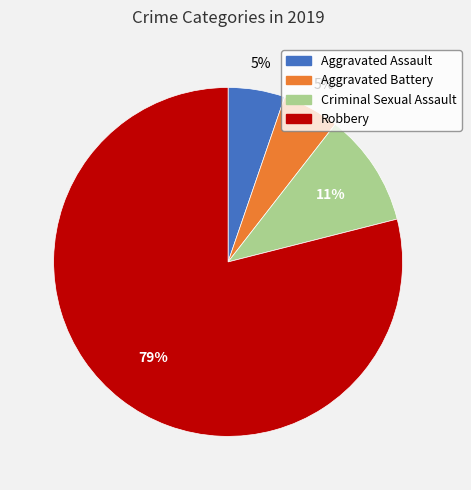

What is the majority slice?

Robbery